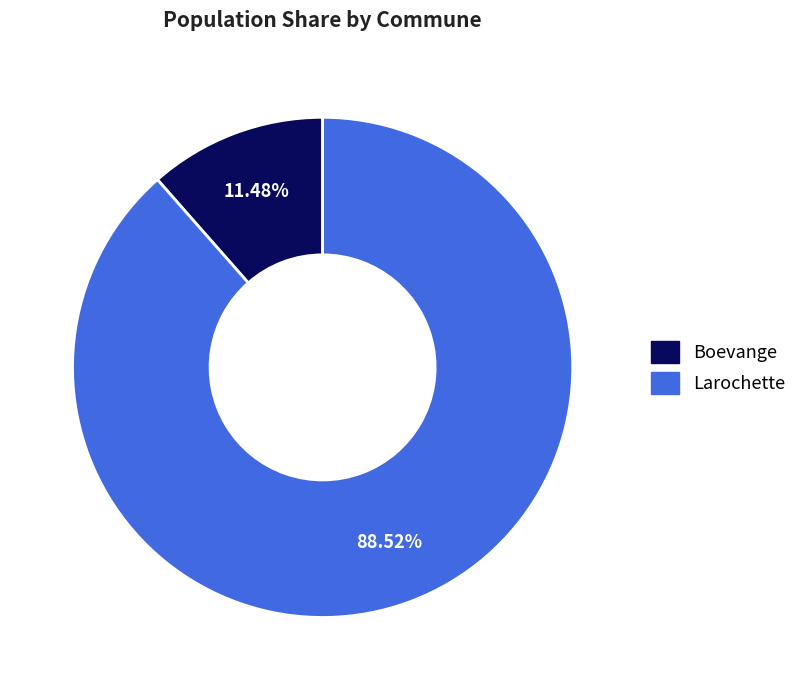

How many slices are in this pie chart?

2